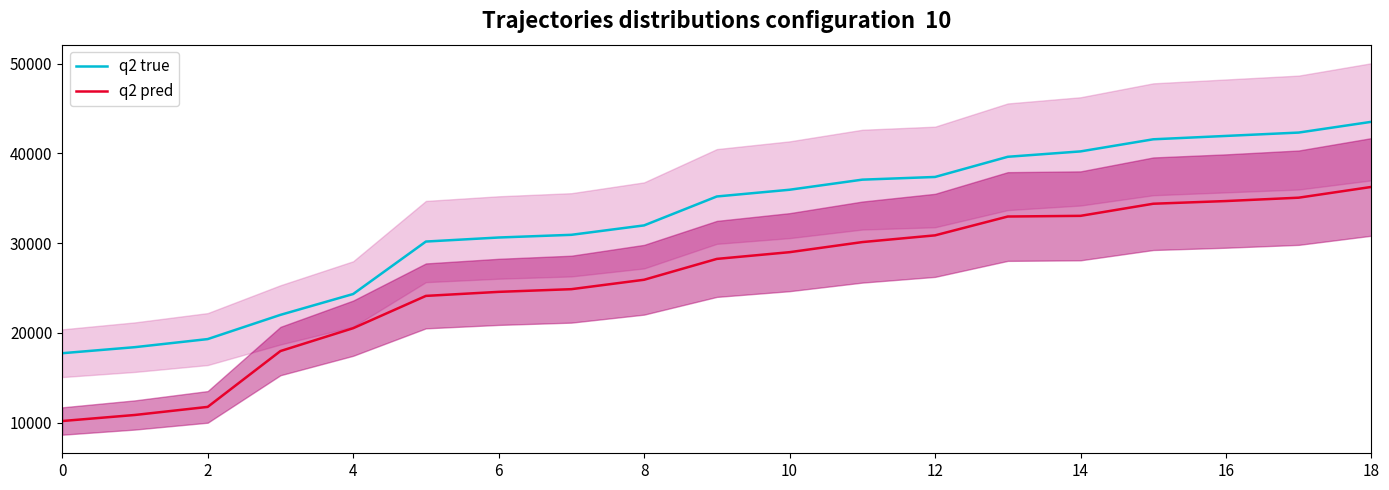

The value of q2 pred at 8 is 34919. True or false?

False